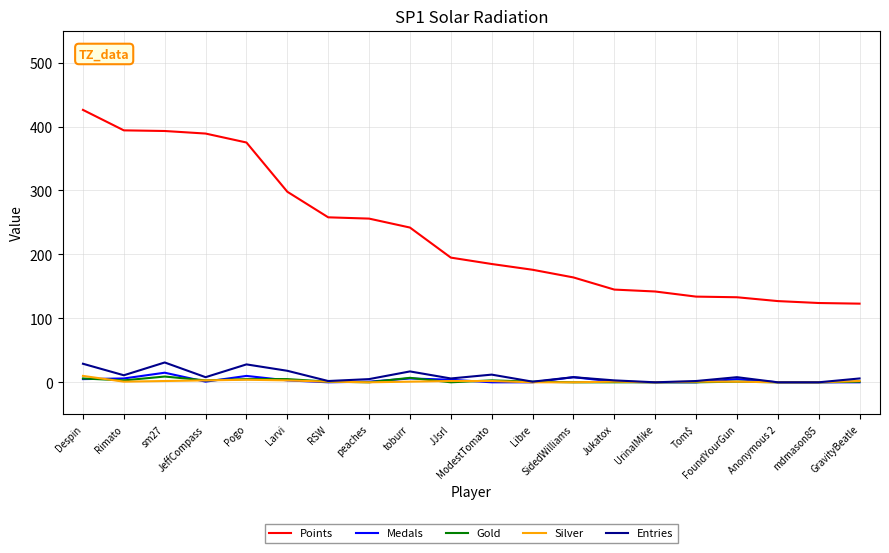

Is the value of Points at Despin greater than the value of Entries at UrinalMike?

Yes